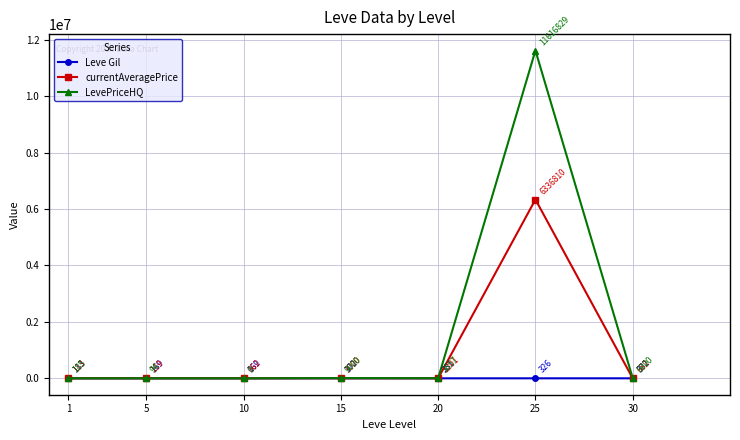

What is the maximum value shown in the chart?

11616829.0